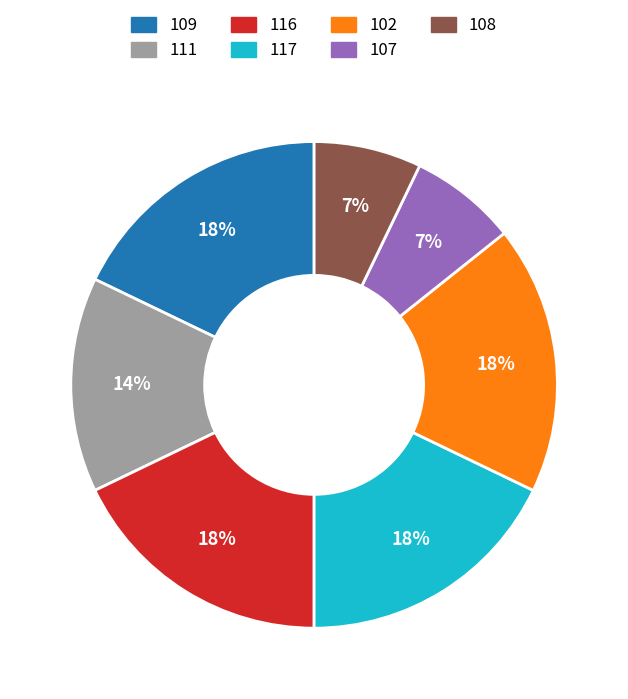

To the nearest percent, what is the difference between the 102 and 111 slice percentages?

4%